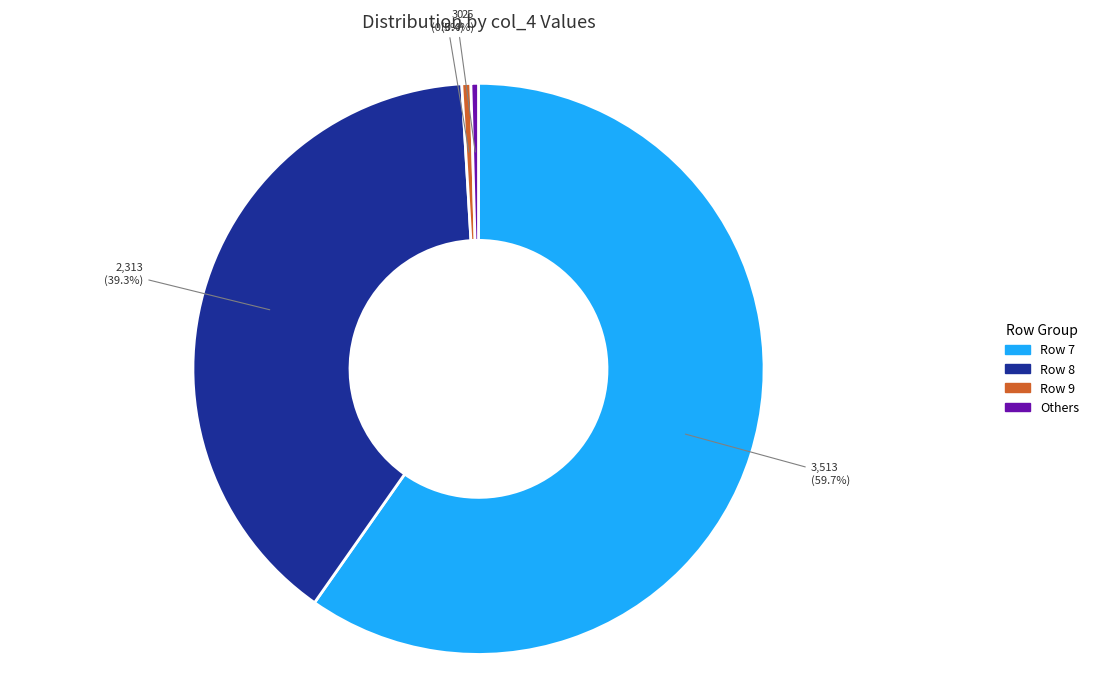

Is there any slice that represents more than half of the pie?

Yes